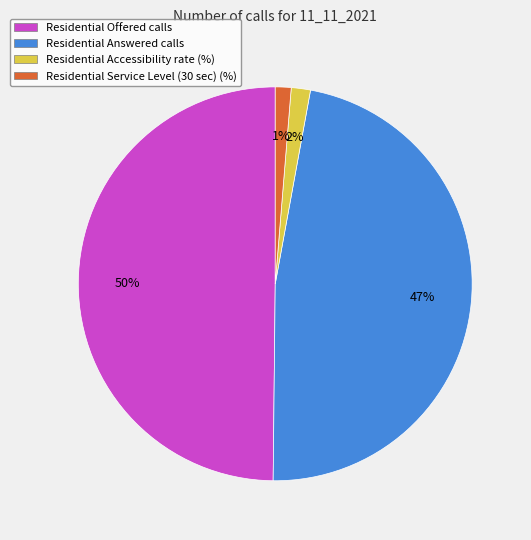

Between Residential Offered calls and Residential Answered calls, which is larger?

Residential Offered calls